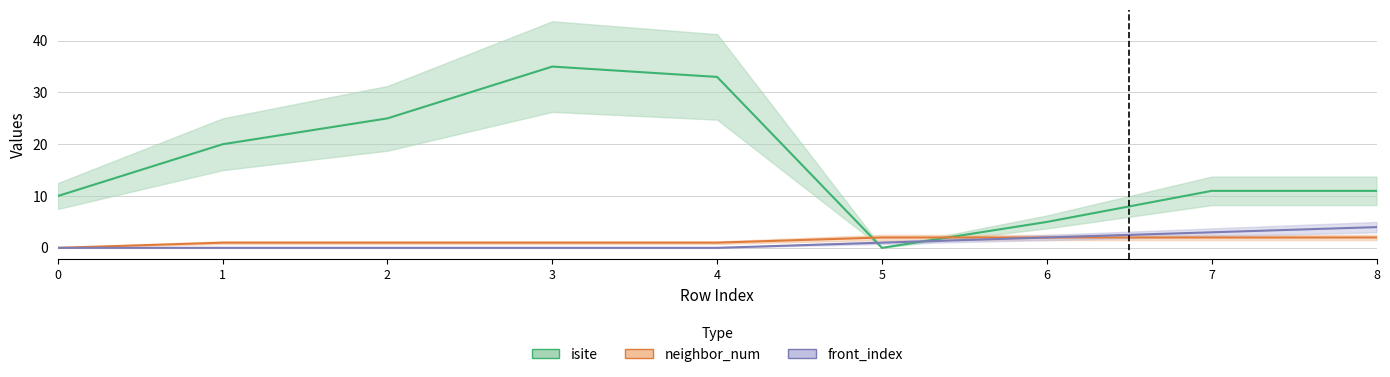

Does the chart have visible grid lines?

Yes